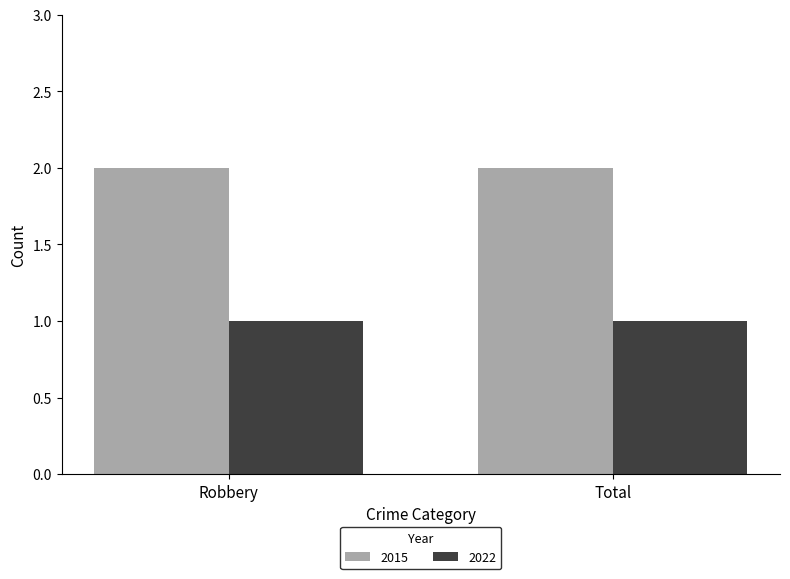

What is the average value of the 2022 series?

1